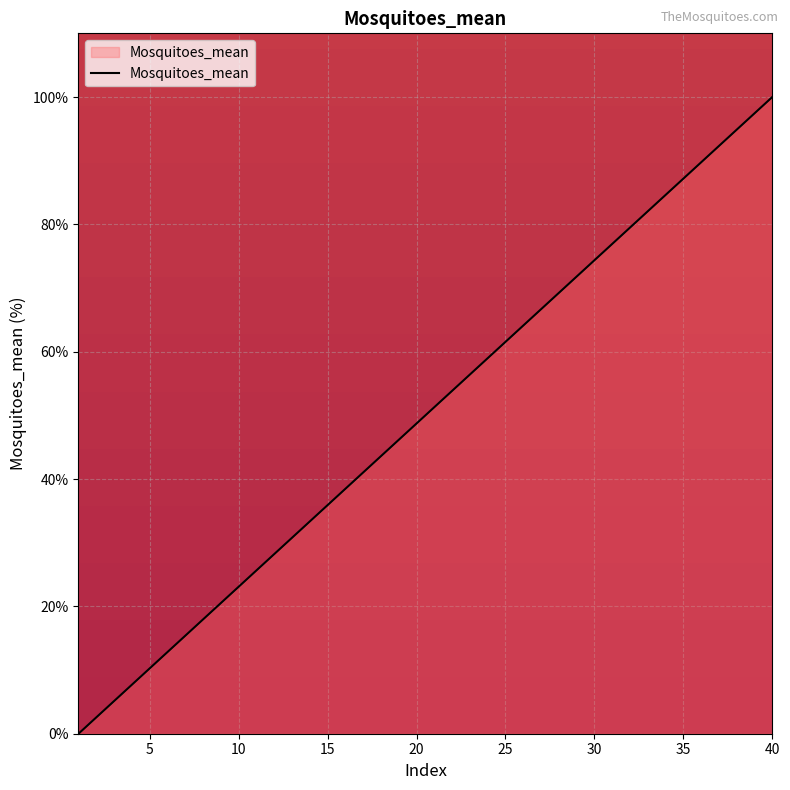

Reading left to right, list all the values displayed in this chart.

0.0	2.6	5.1	7.7	10.3	12.8	15.4	17.9	20.5	23.1	25.6	28.2	30.8	33.3	35.9	38.5	41.0	43.6	46.2	48.7	51.3	53.8	56.4	59.0	61.5	64.1	66.7	69.2	71.8	74.4	76.9	79.5	82.1	84.6	87.2	89.7	92.3	94.9	97.4	100.0